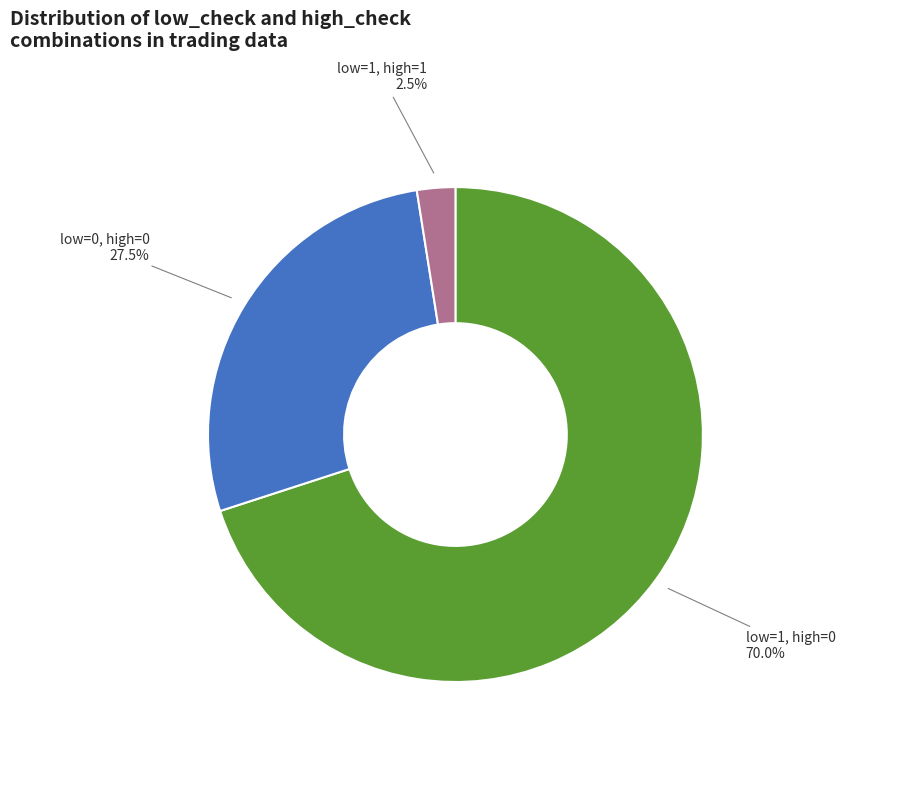

How many segments does this pie chart have?

3